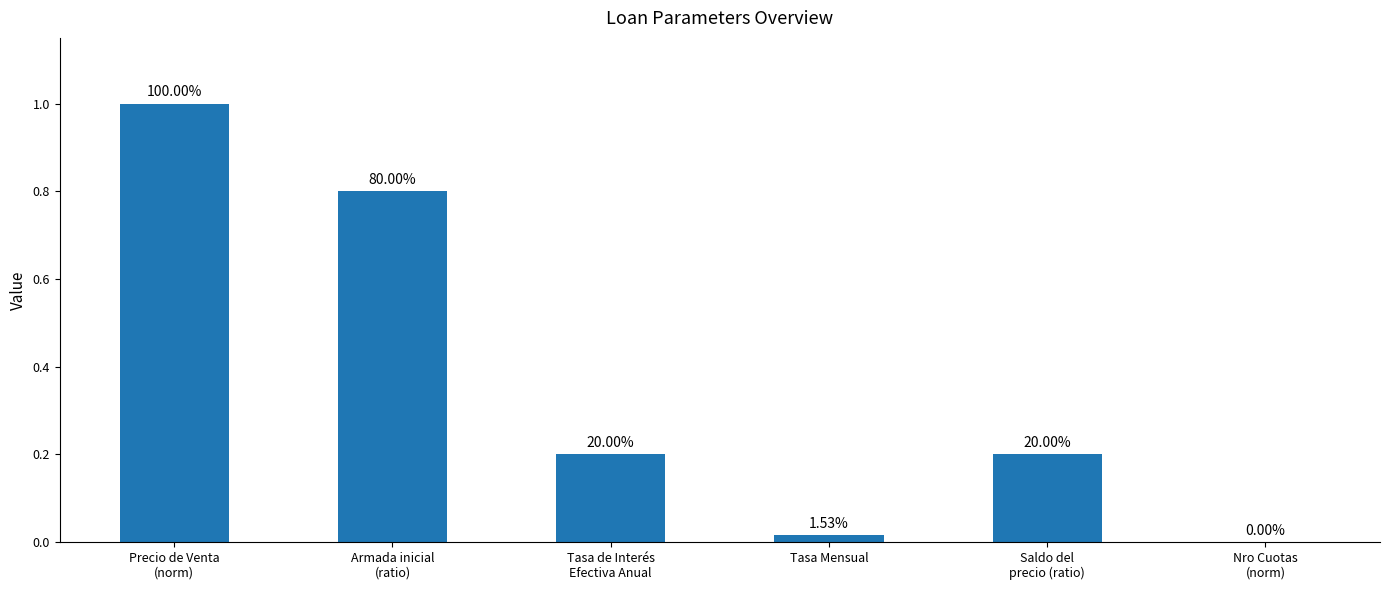

Reading left to right, what are all the values shown in this chart?

1.0	0.8	0.2	0.0	0.2	0.0